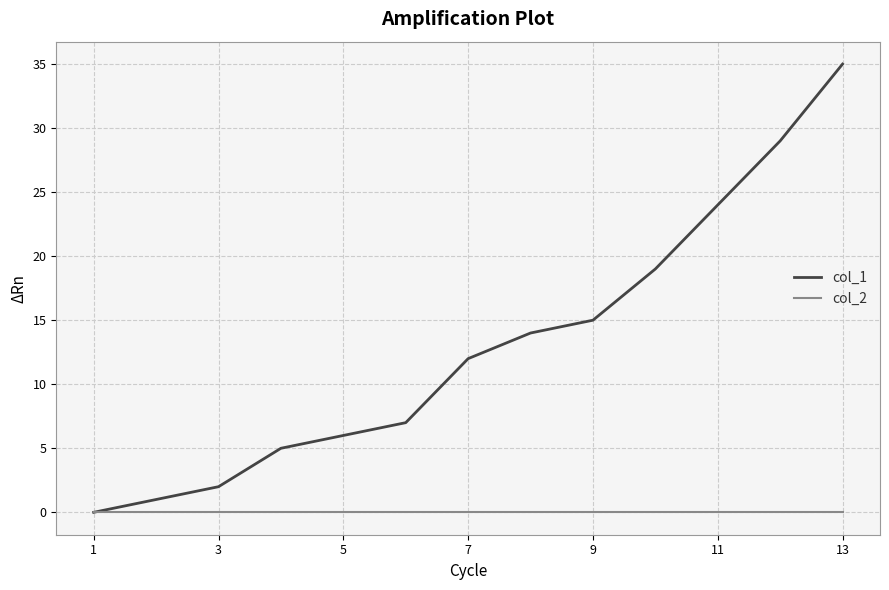

What is the maximum value shown in the chart?

35